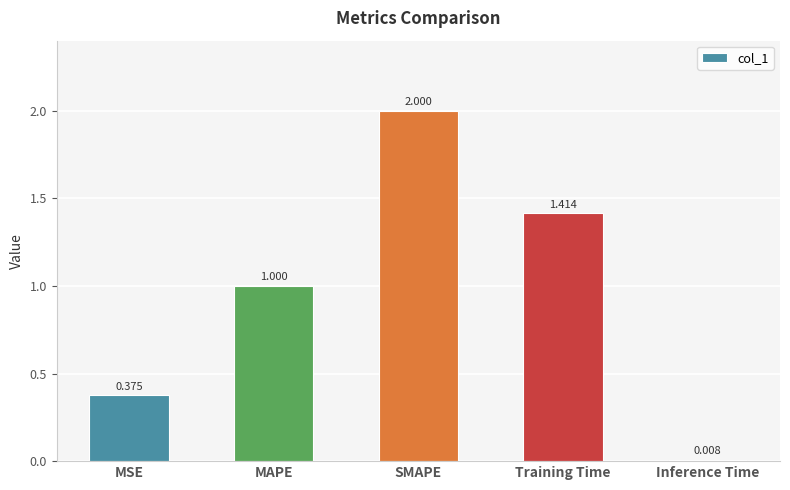

What position from the left is MAPE?

2